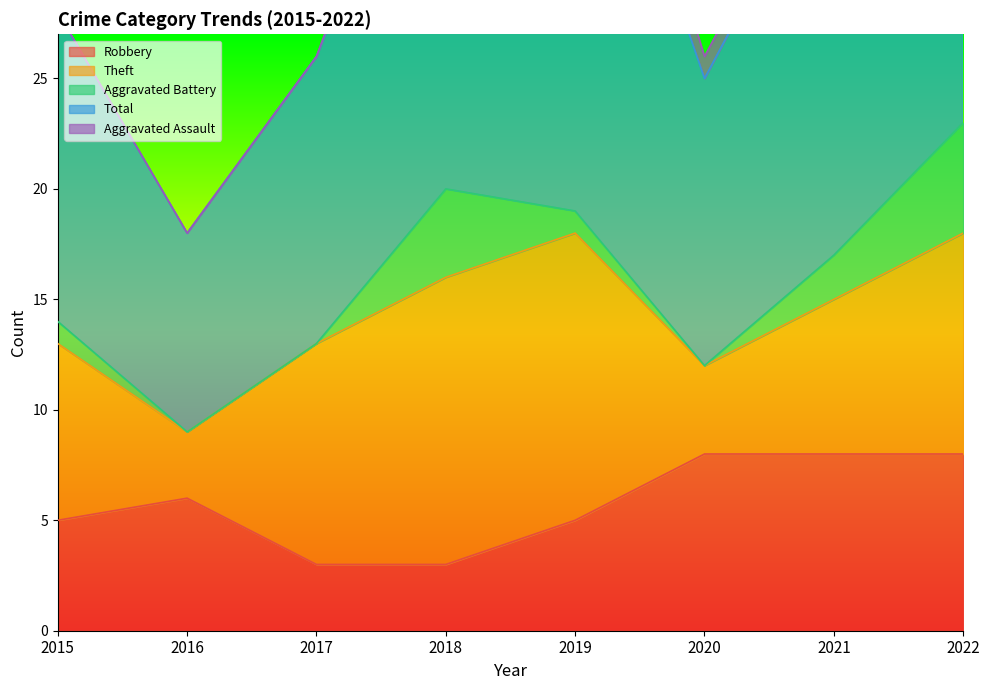

What is the difference between the second highest and second lowest values in the Robbery series?

5